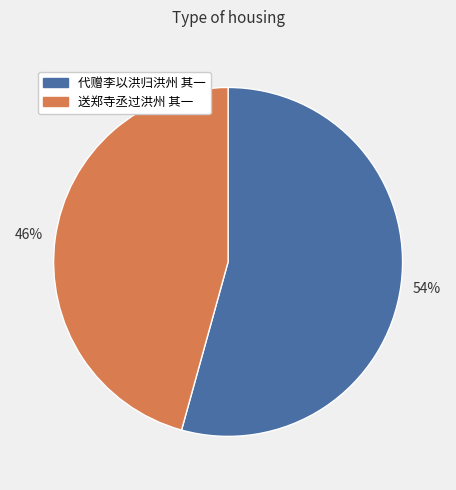

Is the sum of 代赠李以洪归洪州 其一 and 送郑寺丞过洪州 其一 greater than half?

Yes